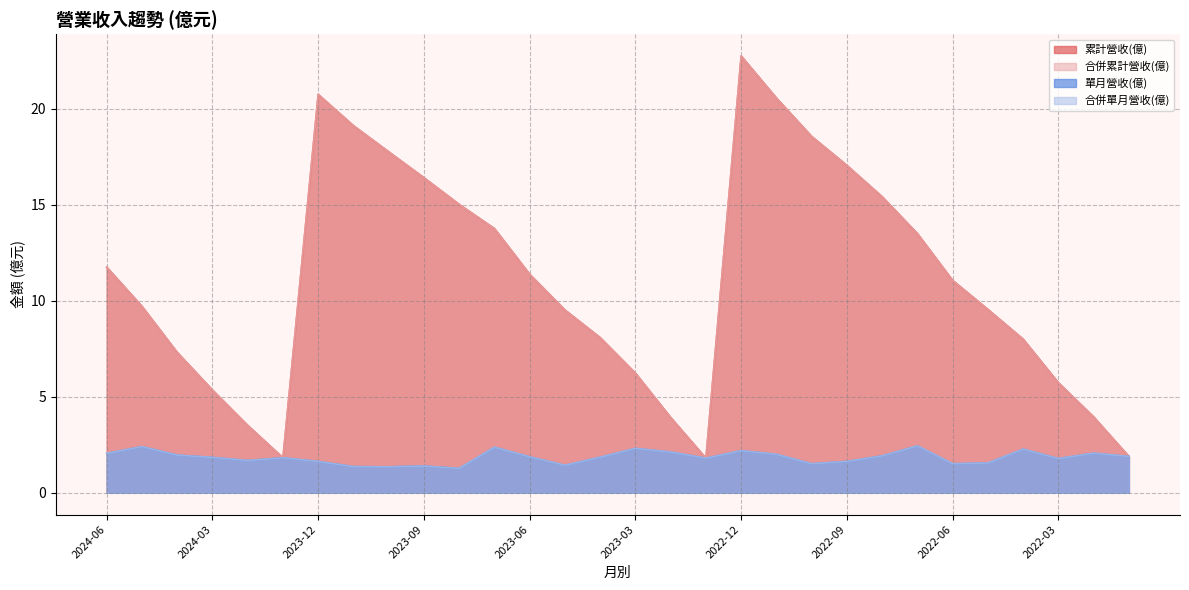

At which category does 累計營收(億) reach its first local valley?

2024-01